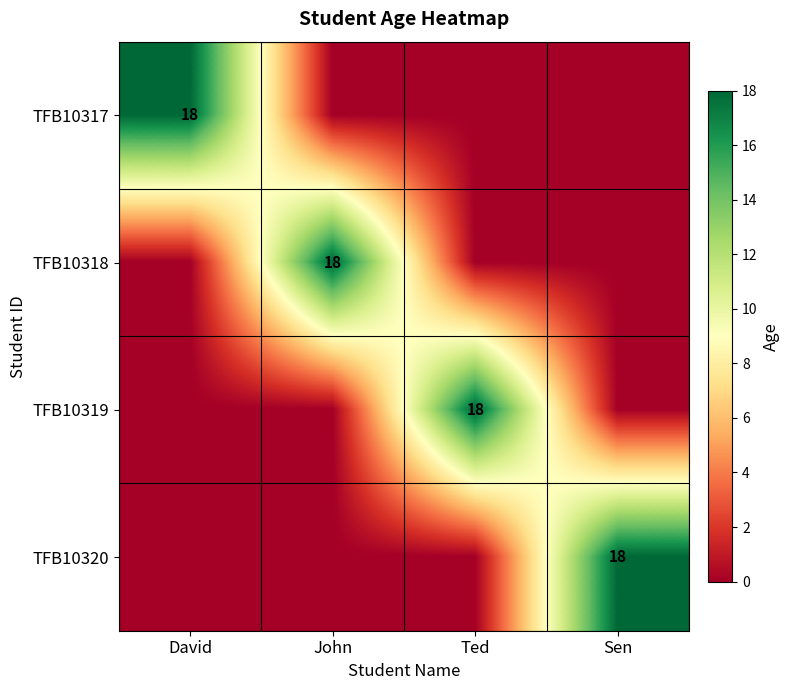

Is it true that TFB10320 equals 28 at Sen?

False